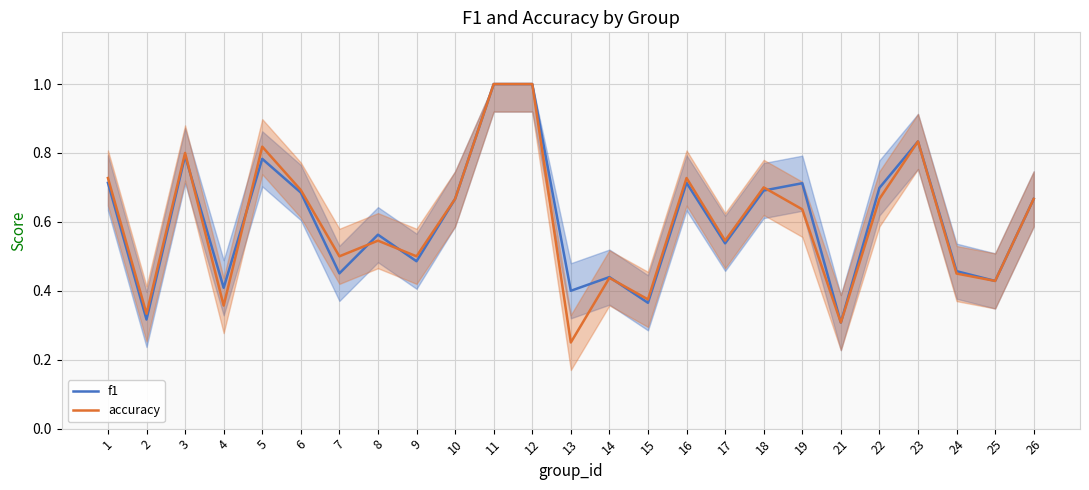

At which label is accuracy closest to 0?

13